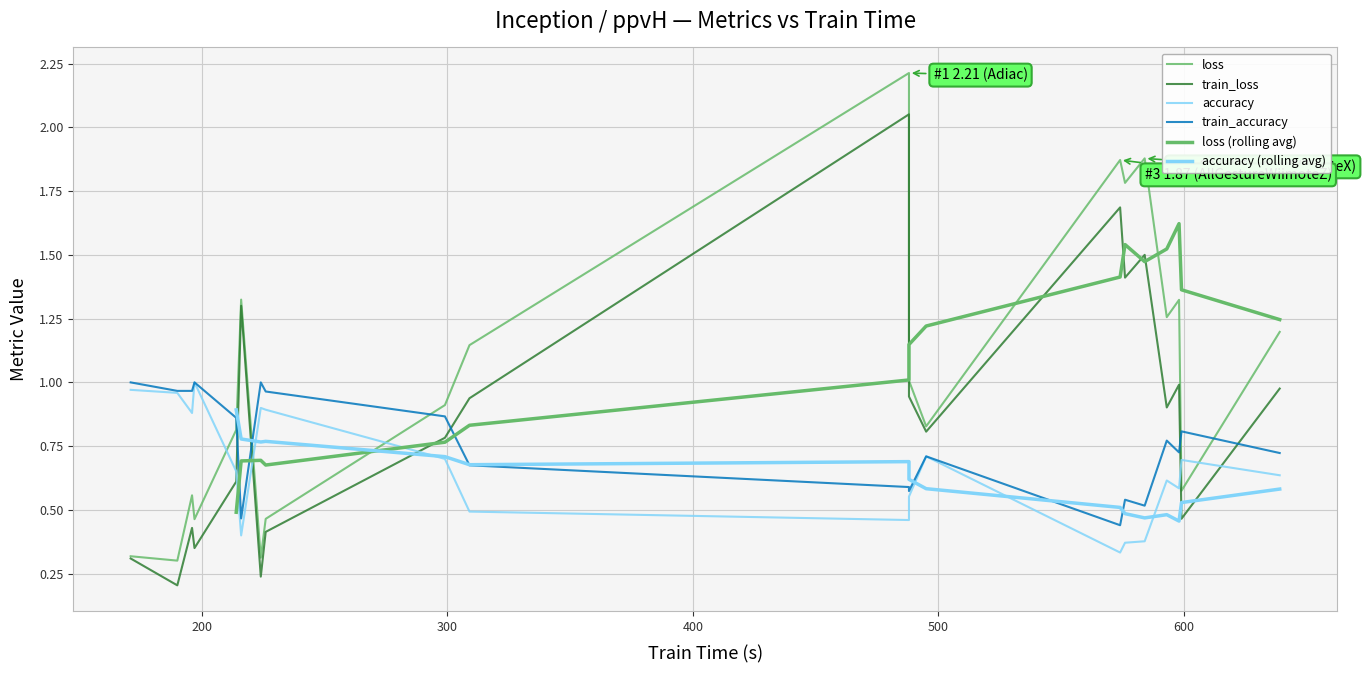

Is it true that accuracy equals 0.9 at BirdChicken?

True